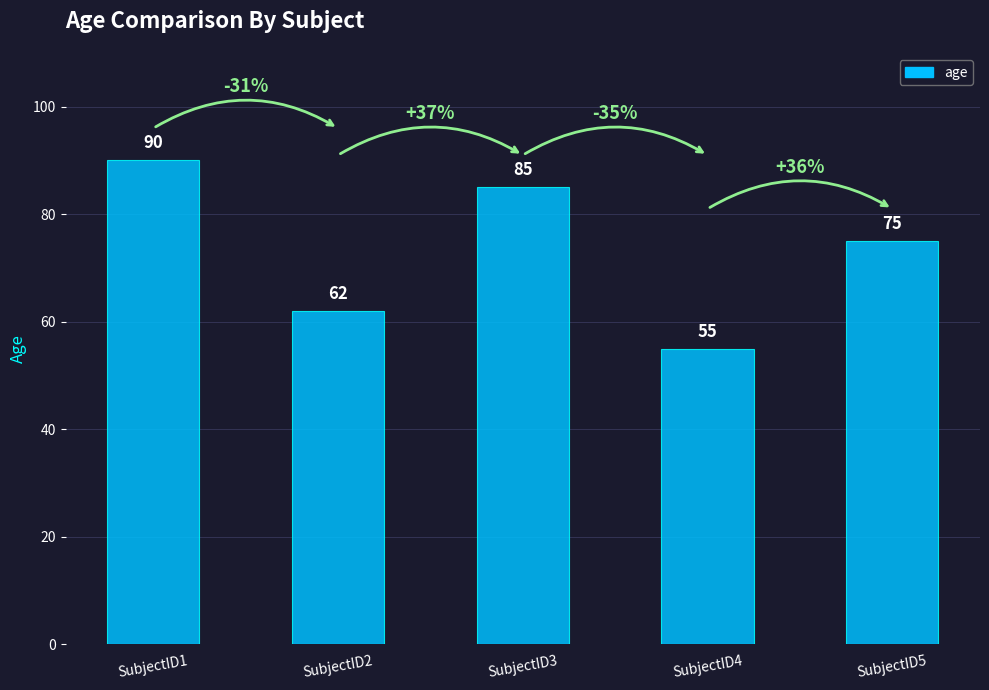

List the labels in order of value, largest first.

SubjectID1, SubjectID3, SubjectID5, SubjectID2, SubjectID4